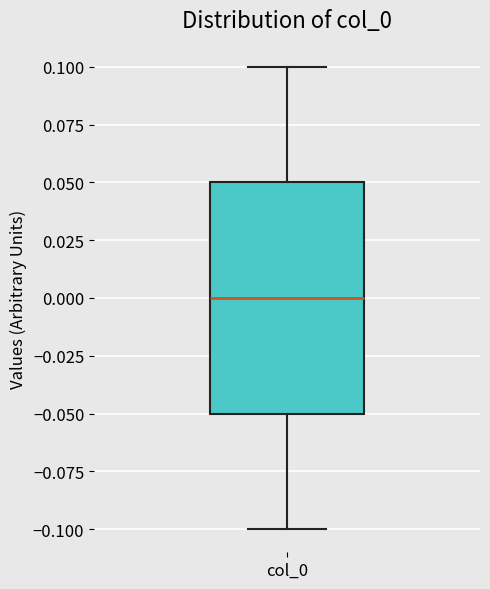

Where is the lower edge of the box for col_0 on the y-axis? The values are not printed on the chart, so give them approximately, as read against the axis.

-0.05